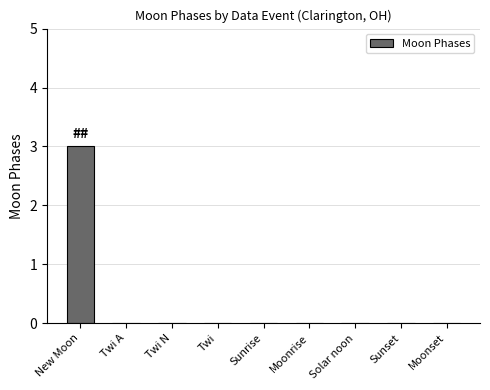

The chart shows a value of 0 at Solar noon. True or false?

True